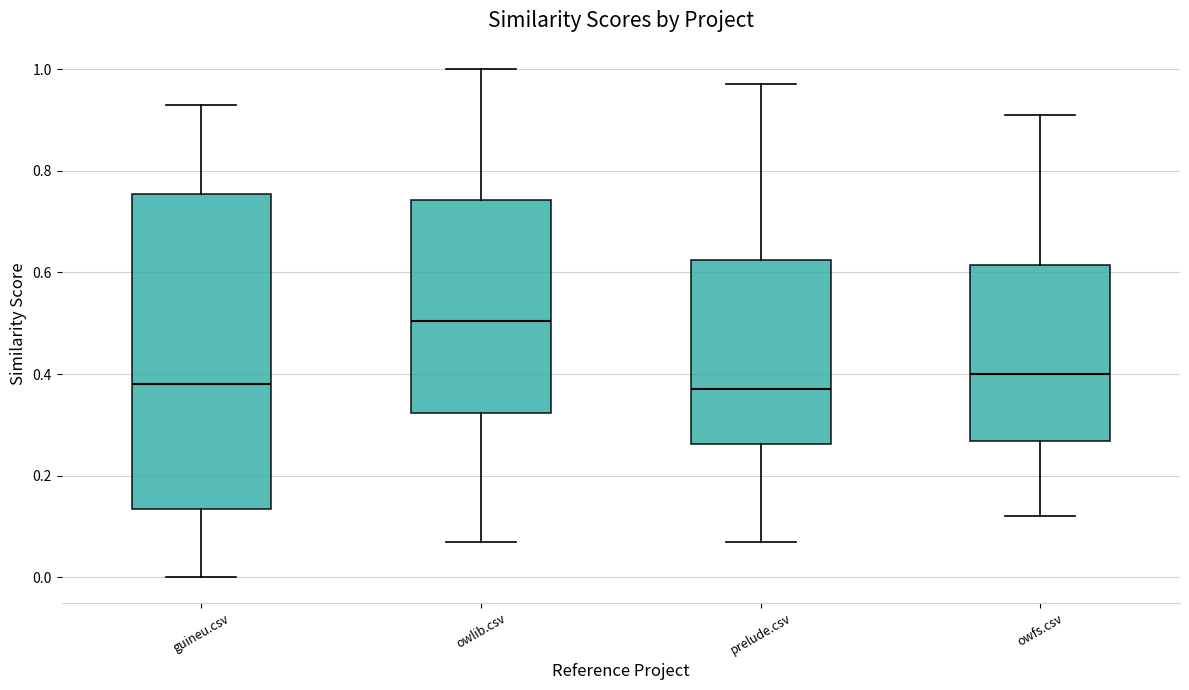

Where does the lower whisker of the box for owlib.csv end on the y-axis? The values are not printed on the chart, so give them approximately, as read against the axis.

0.08